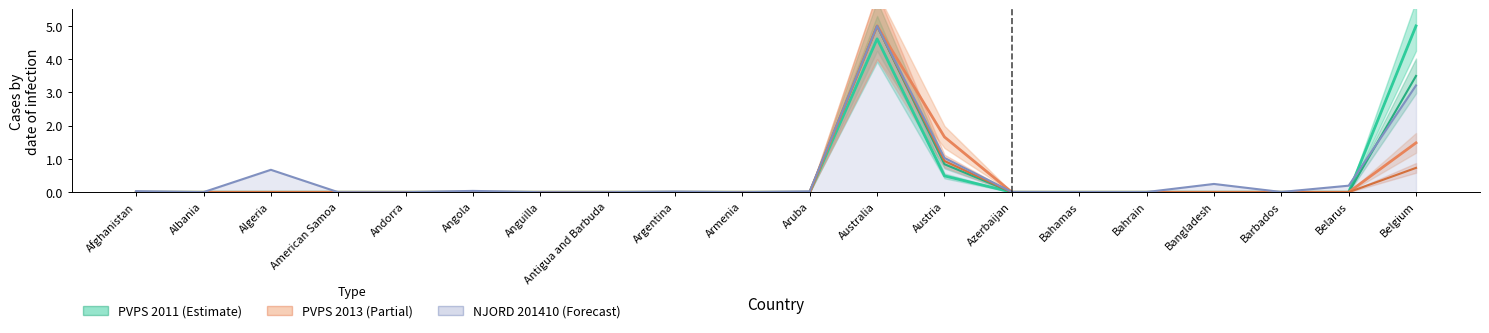

Reading right to left, what are all the values shown in this chart?

PVPS 2011: Belgium=5.0	Belarus=0.0	Barbados=0.0	Bangladesh=0.0	Bahrain=0.0	Bahamas=0.0	Azerbaijan=0.0	Austria=0.5	Australia=4.6	Aruba=0.0	Armenia=0.0	Argentina=0.0	Antigua and Barbuda=0.0	Anguilla=0.0	Angola=0.0	Andorra=0.0	American Samoa=0.0	Algeria=0.0	Albania=0.0	Afghanistan=0.0
PVPS 2012: Belgium=3.5	Belarus=0.0	Barbados=0.0	Bangladesh=0.0	Bahrain=0.0	Bahamas=0.0	Azerbaijan=0.0	Austria=0.8	Australia=5.0	Aruba=0.0	Armenia=0.0	Argentina=0.0	Antigua and Barbuda=0.0	Anguilla=0.0	Angola=0.0	Andorra=0.0	American Samoa=0.0	Algeria=0.0	Albania=0.0	Afghanistan=0.0
PVPS 2013: Belgium=1.5	Belarus=0.0	Barbados=0.0	Bangladesh=0.0	Bahrain=0.0	Bahamas=0.0	Azerbaijan=0.0	Austria=1.7	Australia=5.0	Aruba=0.0	Armenia=0.0	Argentina=0.0	Antigua and Barbuda=0.0	Anguilla=0.0	Angola=0.0	Andorra=0.0	American Samoa=0.0	Algeria=0.0	Albania=0.0	Afghanistan=0.0
PVPS 2014: Belgium=0.7	Belarus=0.0	Barbados=0.0	Bangladesh=0.0	Bahrain=0.0	Bahamas=0.0	Azerbaijan=0.0	Austria=0.9	Australia=5.0	Aruba=0.0	Armenia=0.0	Argentina=0.0	Antigua and Barbuda=0.0	Anguilla=0.0	Angola=0.0	Andorra=0.0	American Samoa=0.0	Algeria=0.0	Albania=0.0	Afghanistan=0.0
NJORD 201410: Belgium=3.2	Belarus=0.2	Barbados=0.0	Bangladesh=0.2	Bahrain=0.0	Bahamas=0.0	Azerbaijan=0.0	Austria=1.0	Australia=5.0	Aruba=0.0	Armenia=0.0	Argentina=0.0	Antigua and Barbuda=0.0	Anguilla=0.0	Angola=0.0	Andorra=0.0	American Samoa=0.0	Algeria=0.7	Albania=0.0	Afghanistan=0.0